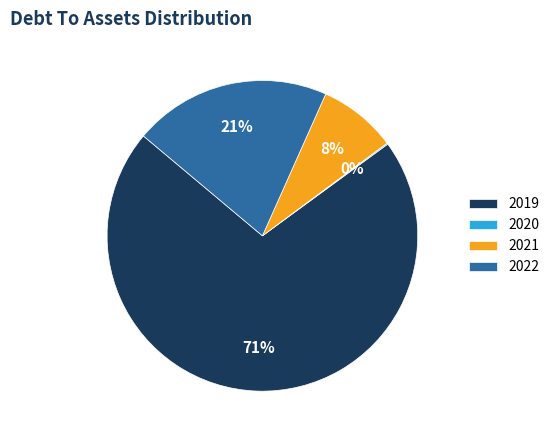

Approximately how many times larger is the value at 2021 compared to 2022?

0.4